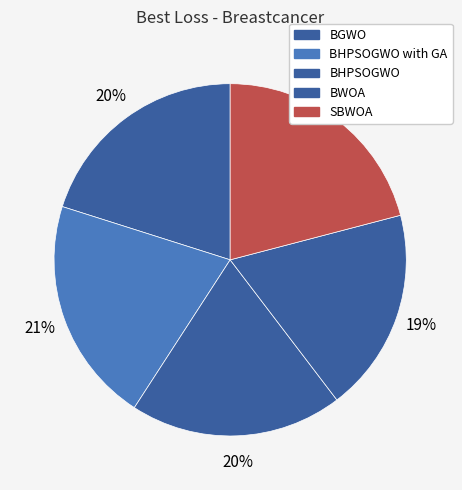

How many segments does this pie chart have?

5